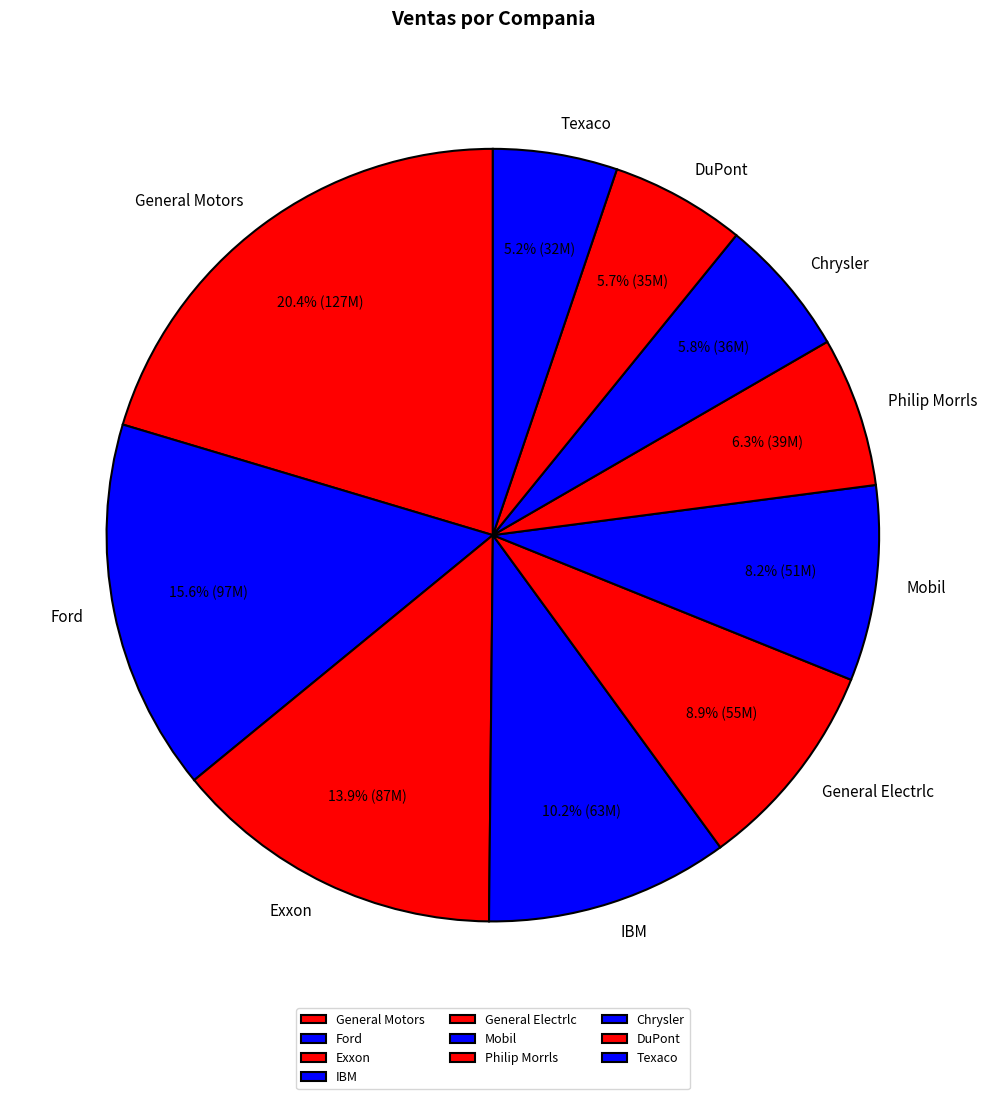

Approximately how many times larger is the value at Exxon compared to General Motors?

0.7